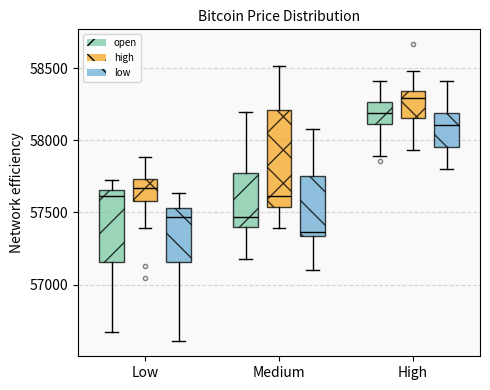

Reading left to right, read every box against the y-axis: the position of its median line, the range the box covers, and the ends of its whiskers. The values are not printed on the chart, so give them approximately, as read against the axis.

Low (open): median 57600, box 57150 to 57650, whiskers 56650 to 57750
Low (high): median 57650, box 57600 to 57750, whiskers 57400 to 57900
Low (low): median 57450, box 57150 to 57550, whiskers 56600 to 57650
Medium (open): median 57450, box 57400 to 57750, whiskers 57150 to 58200
Medium (high): median 57600, box 57550 to 58200, whiskers 57400 to 58500
Medium (low): median 57350 (just above the box's lower edge), box 57350 to 57750, whiskers 57100 to 58100
High (open): median 58200, box 58100 to 58250, whiskers 57900 to 58400
High (high): median 58300, box 58150 to 58350, whiskers 57950 to 58500
High (low): median 58100, box 57950 to 58200, whiskers 57800 to 58400